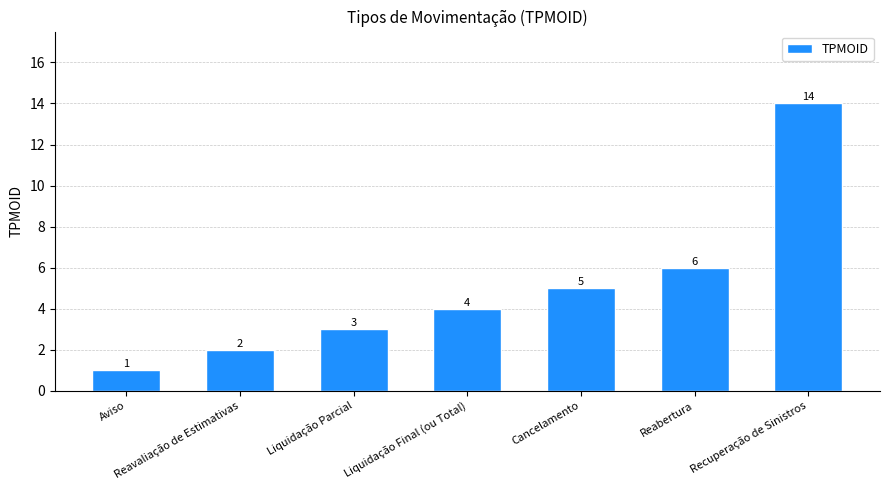

What is the ratio of the value at Reabertura to the value at Liquidação Final (ou Total)?

1.5